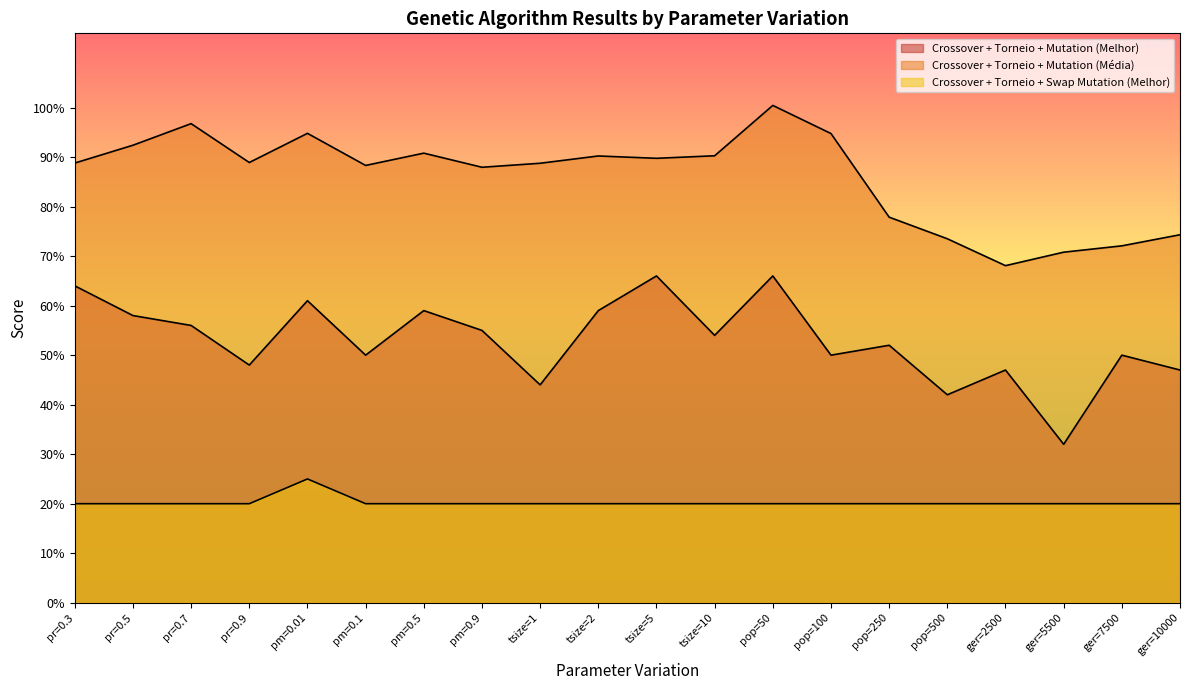

What are all the series names shown in the legend?

Crossover + Torneio + Mutation (Melhor), Crossover + Torneio + Mutation (Média), Crossover + Torneio + Swap Mutation (Melhor)